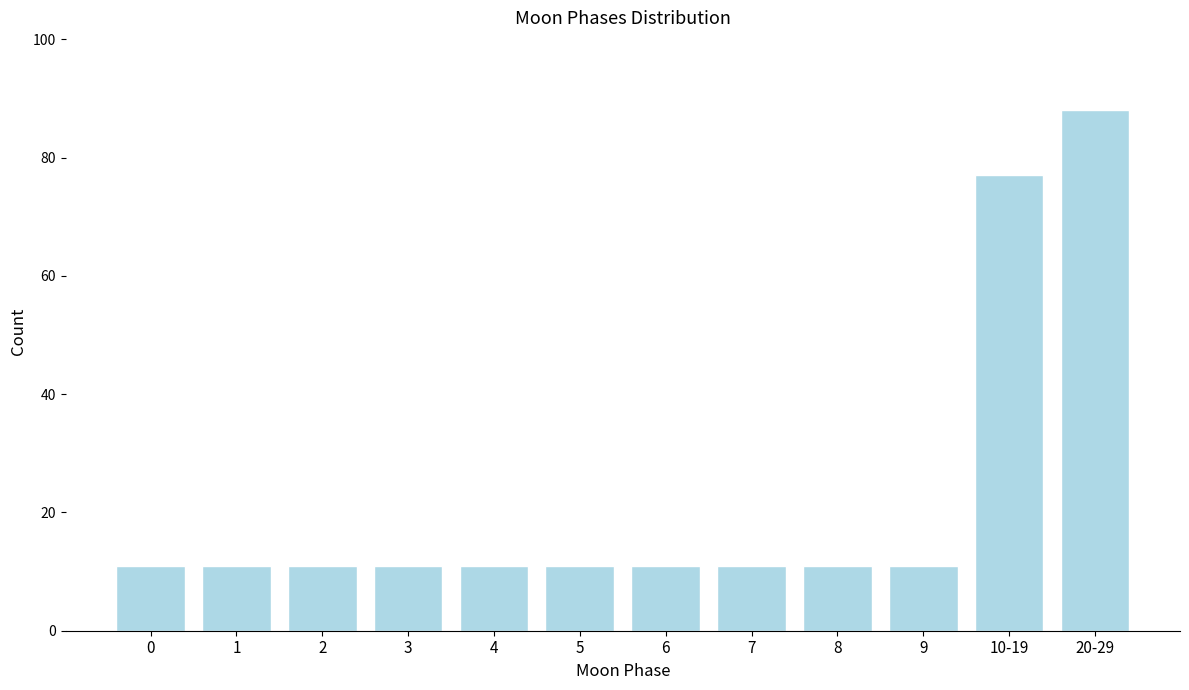

Reading left to right, transcribe all the data shown in this chart.

0=11	1=11	2=11	3=11	4=11	5=11	6=11	7=11	8=11	9=11	10-19=77	20-29=88